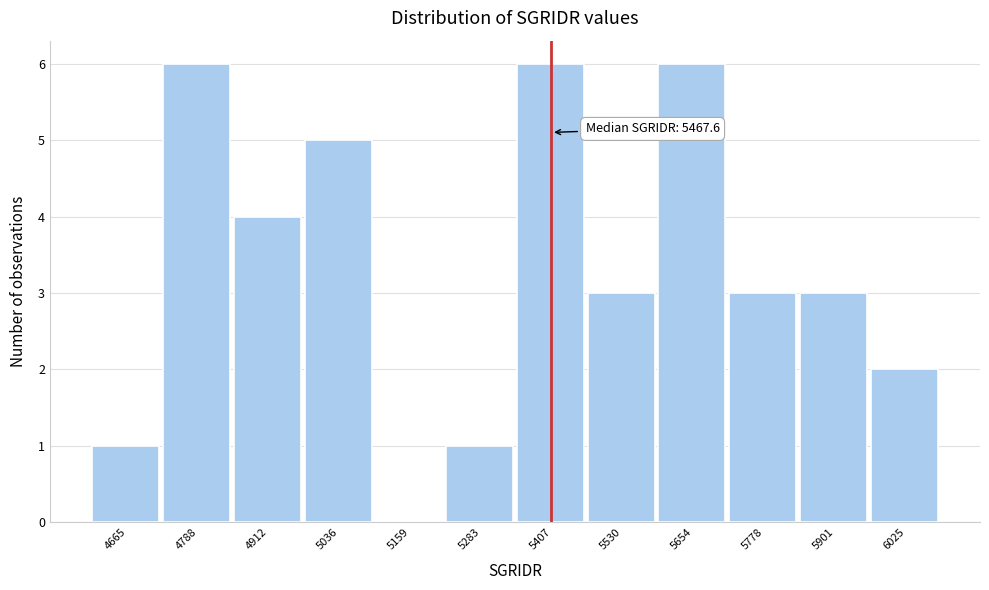

Reading right to left, list all the values displayed in this chart.

6025=2	5901=3	5778=3	5654=6	5530=3	5407=6	5283=1	5159=0	5036=5	4912=4	4788=6	4665=1